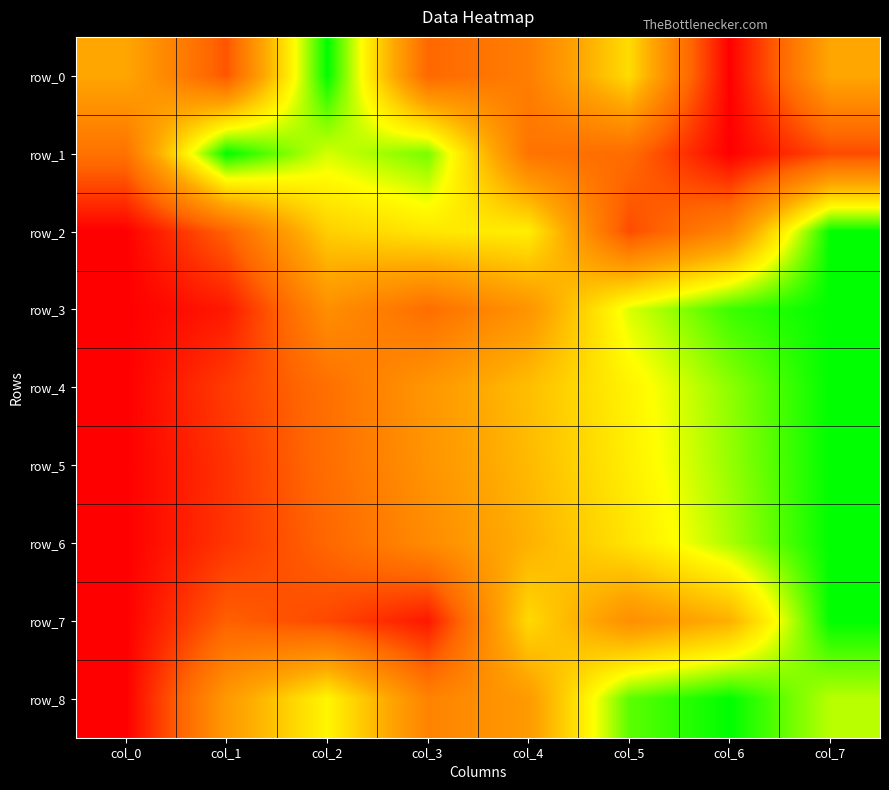

What is the average value of the row_8 series?

0.6